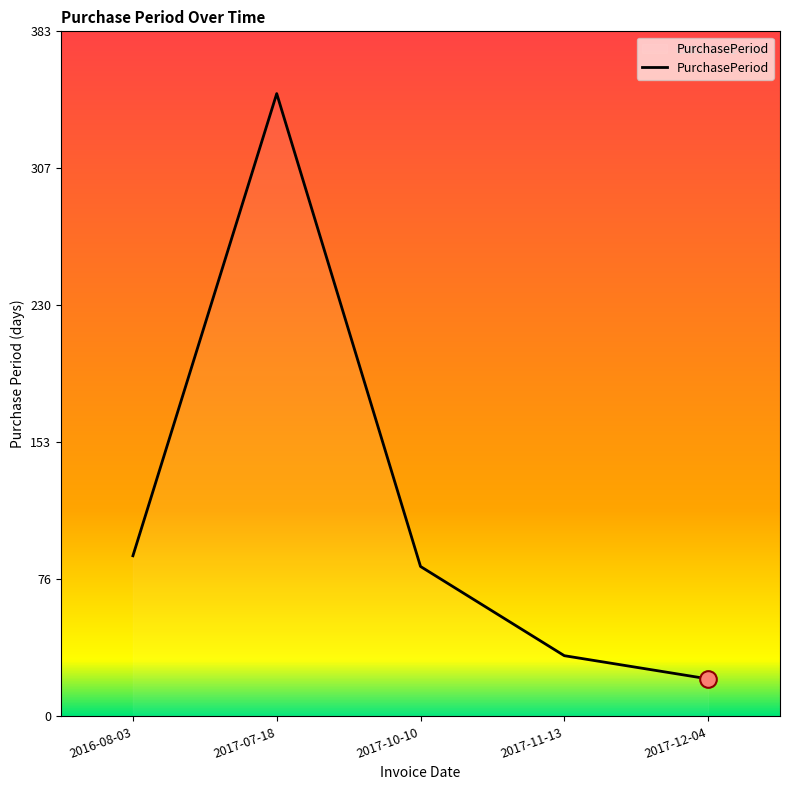

Which category has the lowest value across all series?

2017-12-04